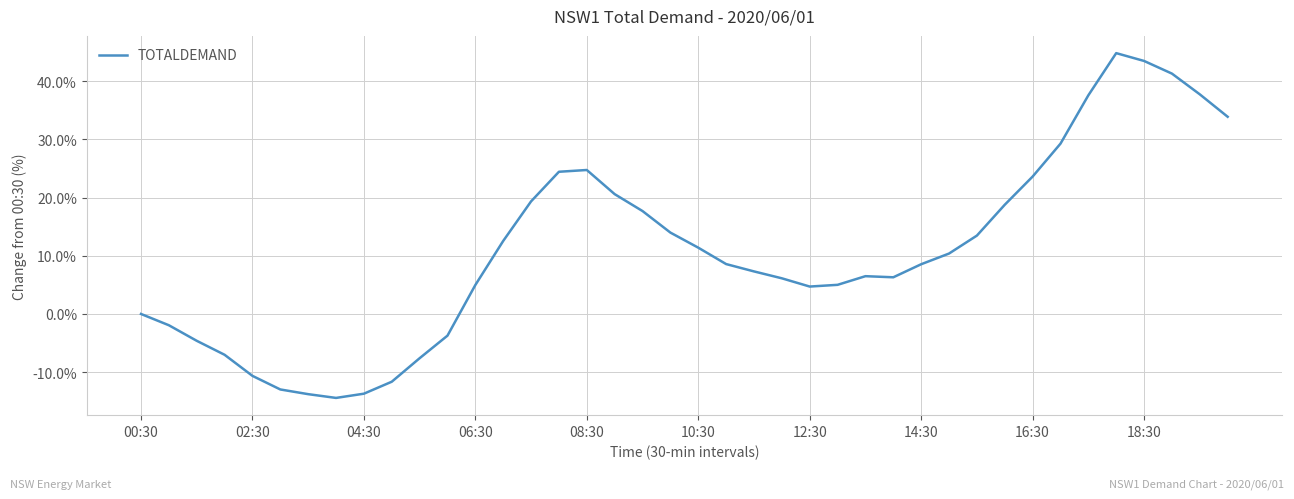

What is the minimum value shown in the chart?

-14.4